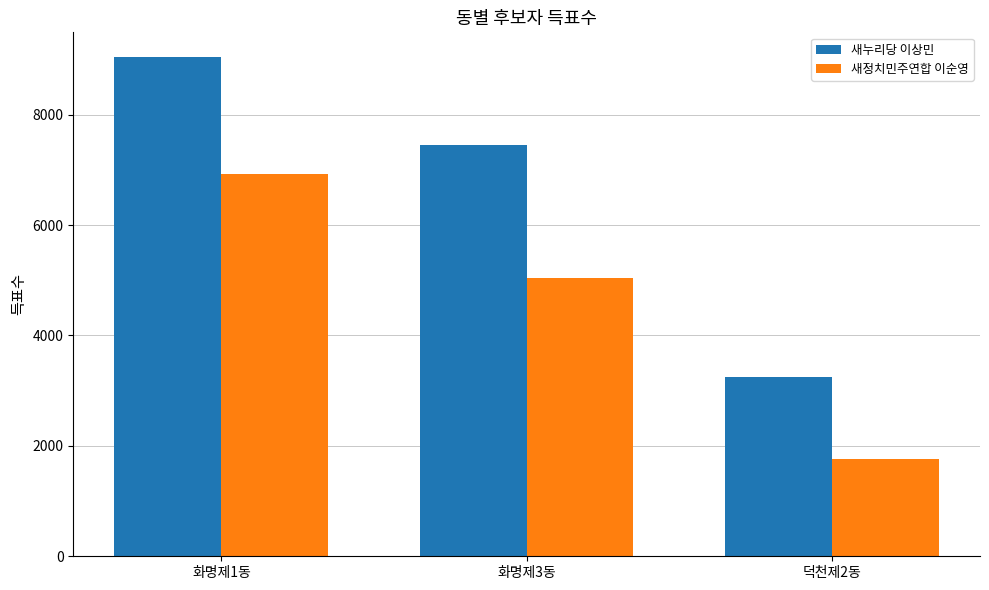

How many 새누리당 이상민 values are between 3253 and 9039?

3